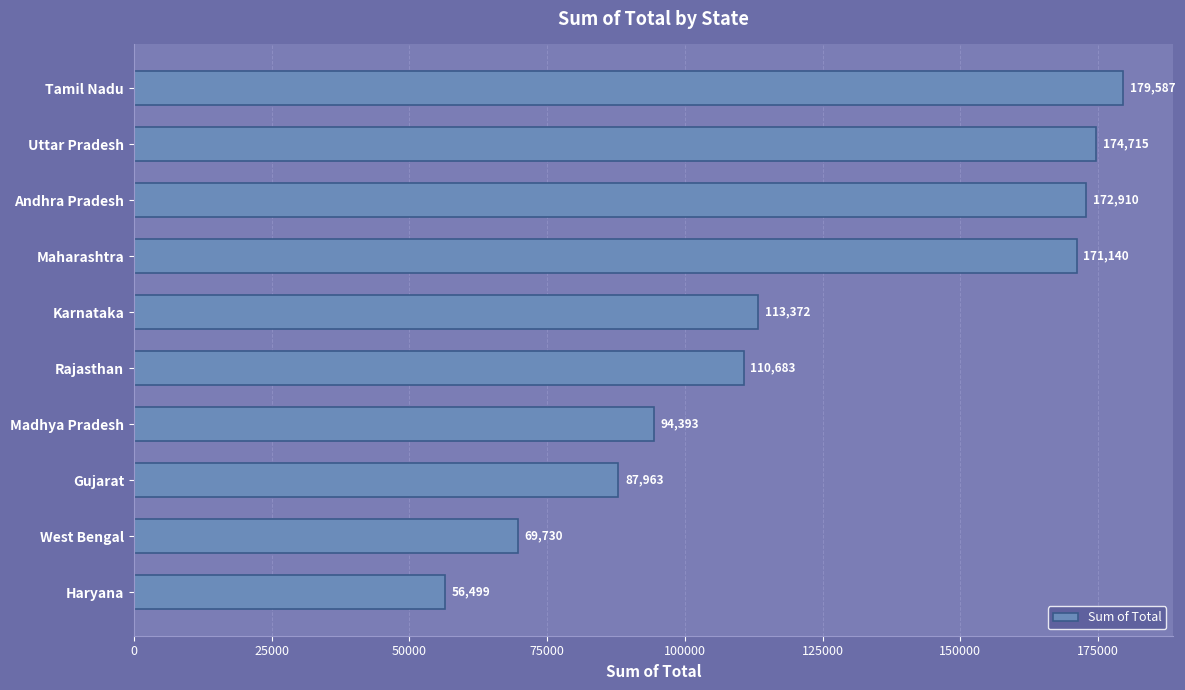

What is the difference between the maximum and minimum values?

123088